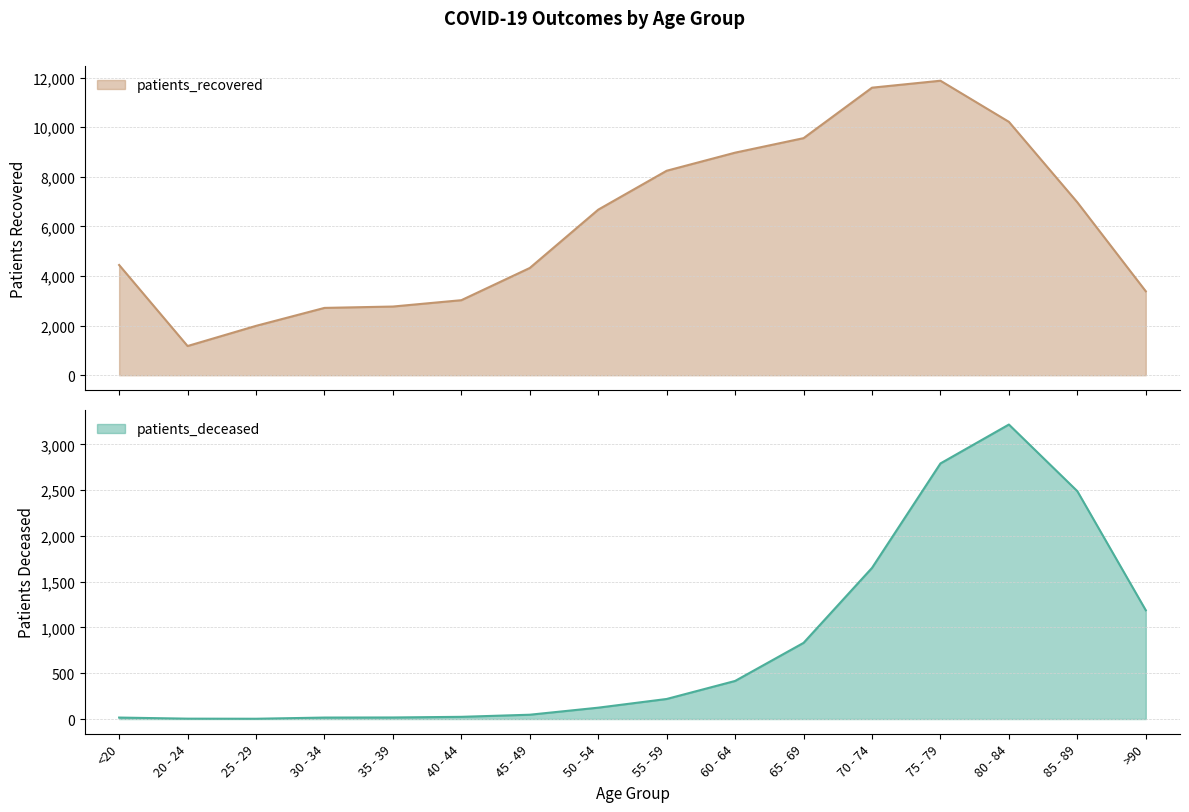

Where is the first local minimum for patients_deceased?

25 - 29